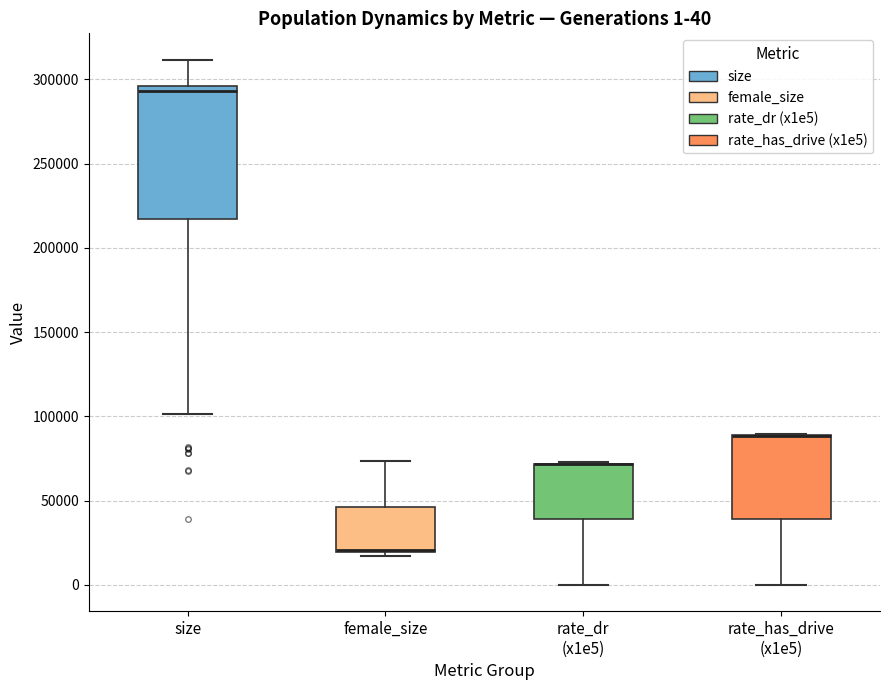

Comparing the boxes themselves (not the whiskers), which one is the tallest?

size